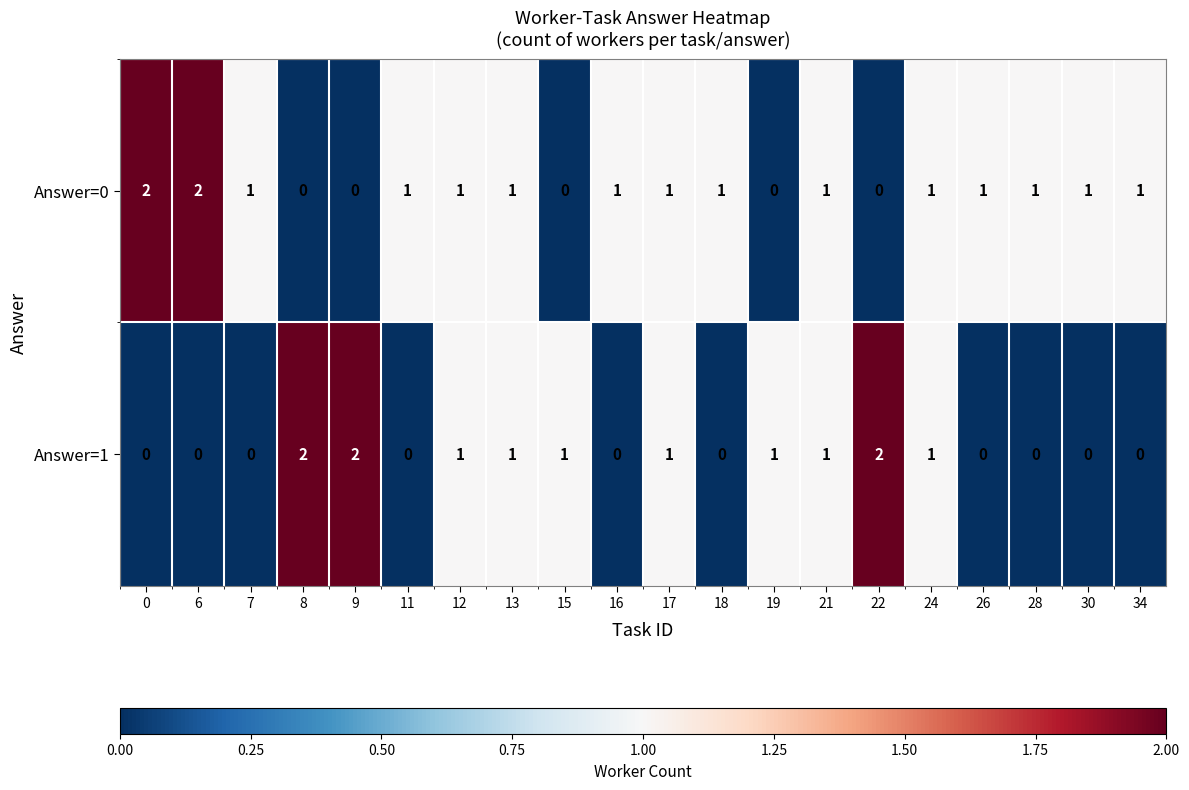

List the series in order of their overall mean, lowest first.

Answer=1, Answer=0